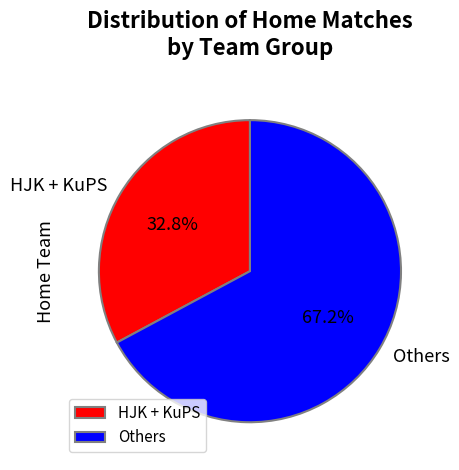

What is the ratio of the value at Others to the value at HJK + KuPS?

2.0